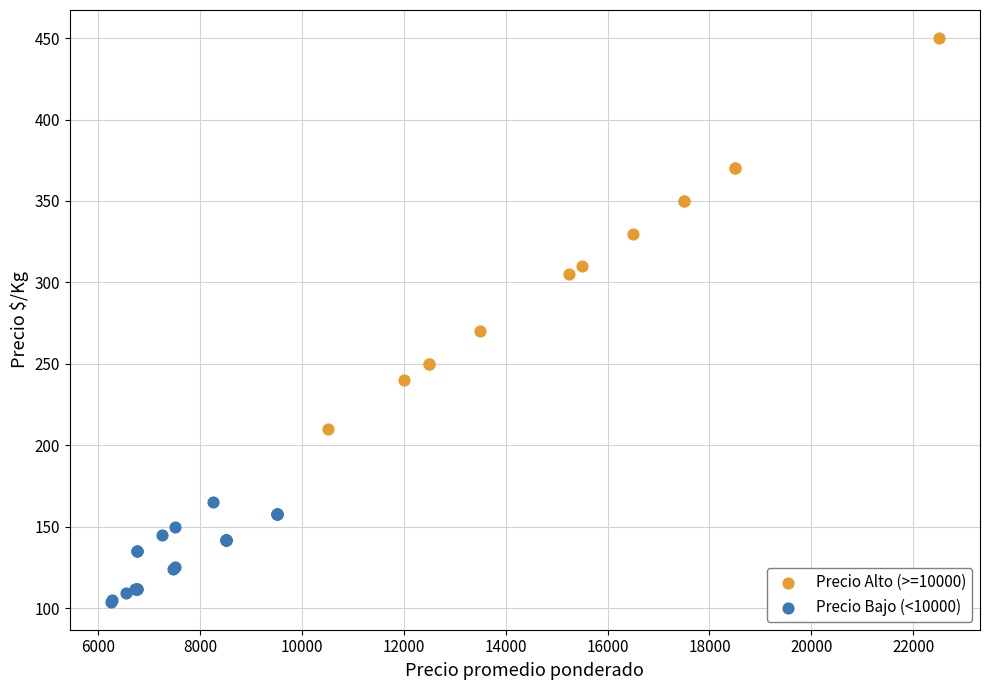

Which series reaches the minimum Y coordinate?

Precio Bajo (<10000)